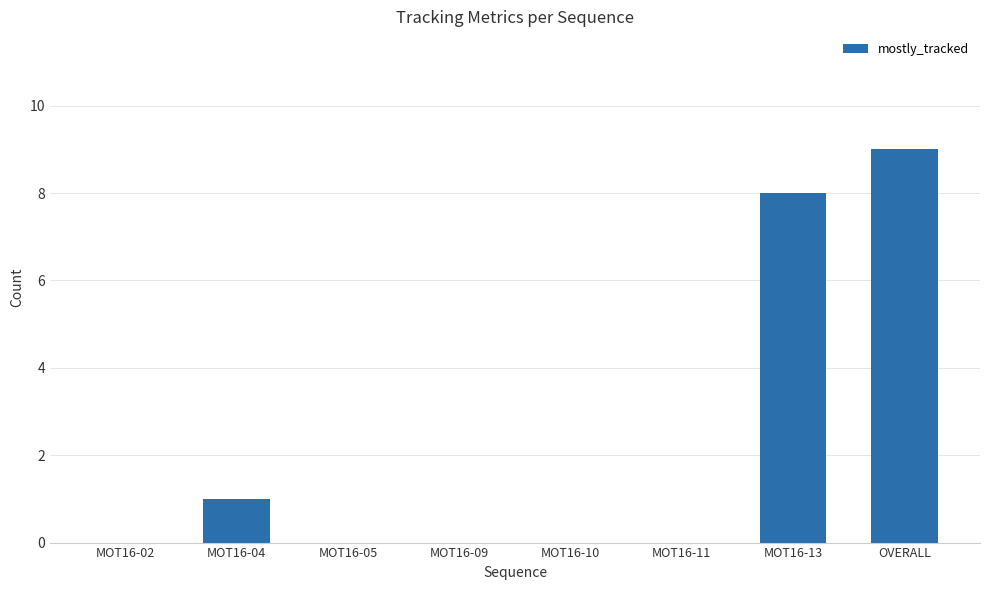

What is the sum of all values?

18